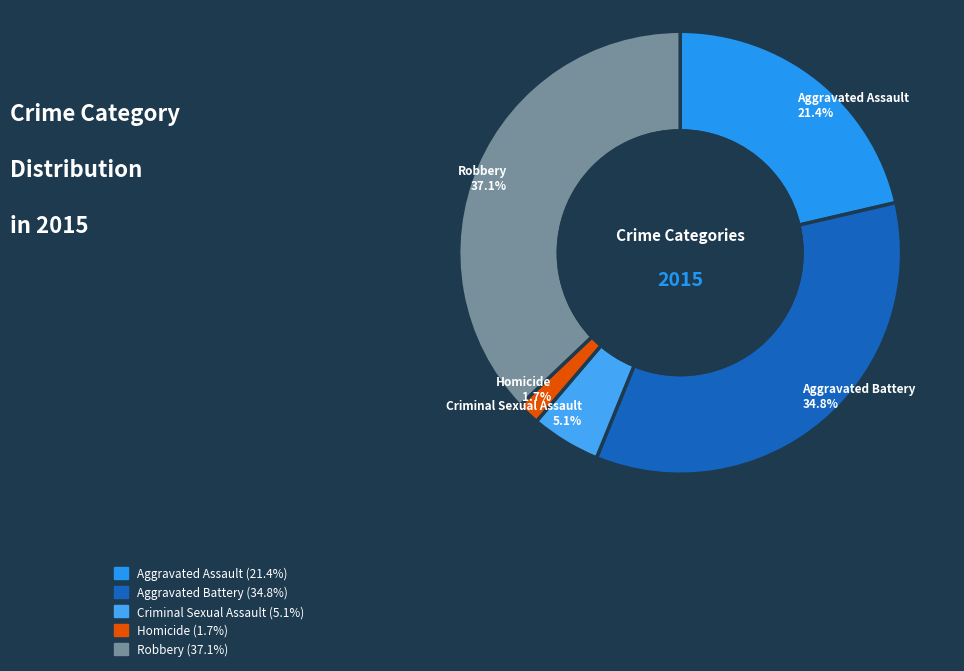

The Criminal Sexual Assault slice represents 5% of the pie. True or false?

True